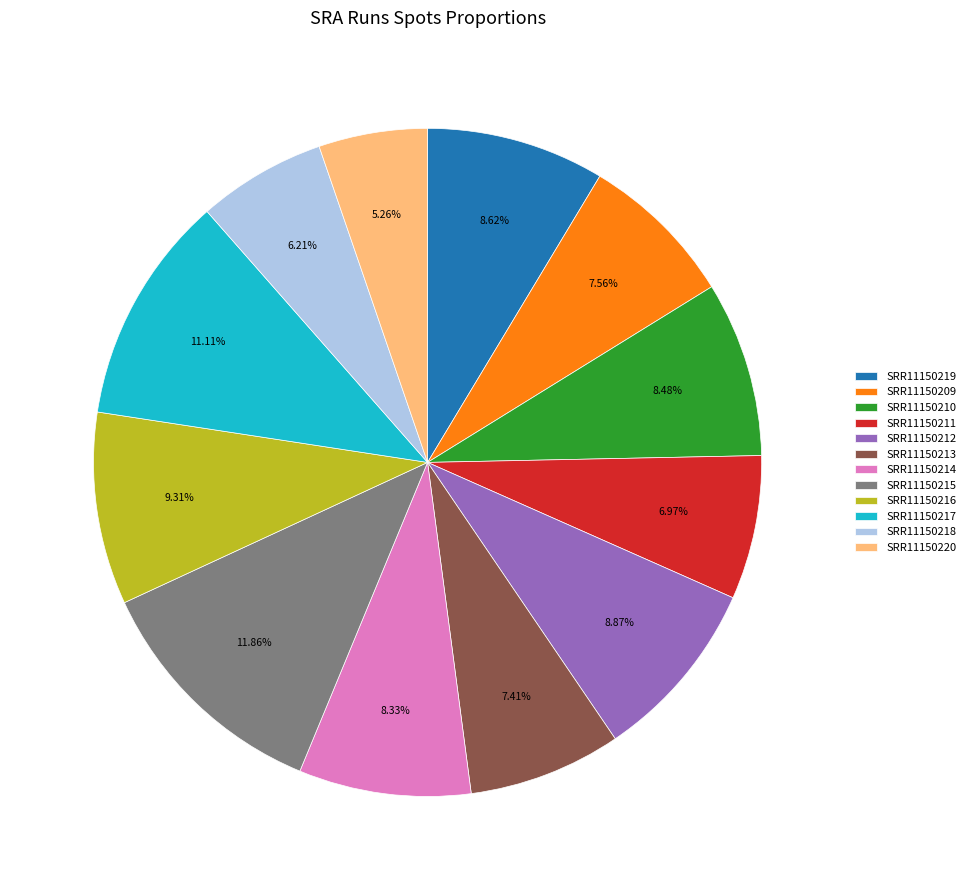

To the nearest percent, what is the combined percentage of SRR11150214 and SRR11150211?

15%